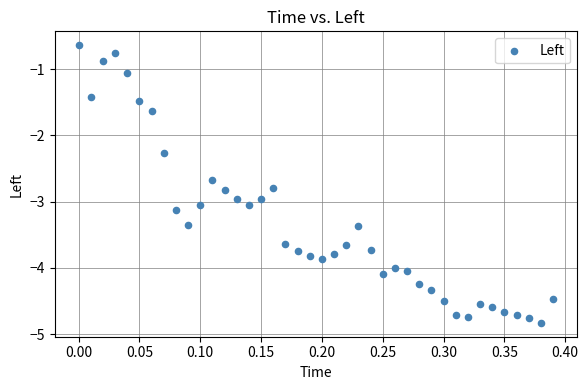

What is the range of X values (max minus min)?

0.4